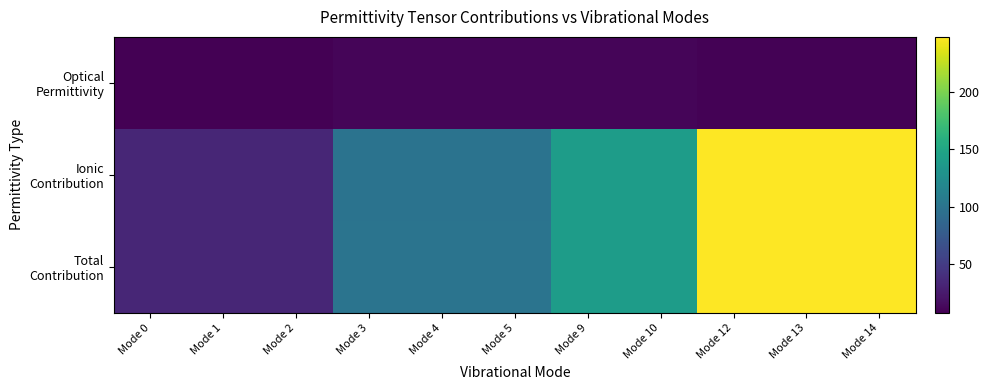

Which series has the largest range (max minus min)?

Total Contribution